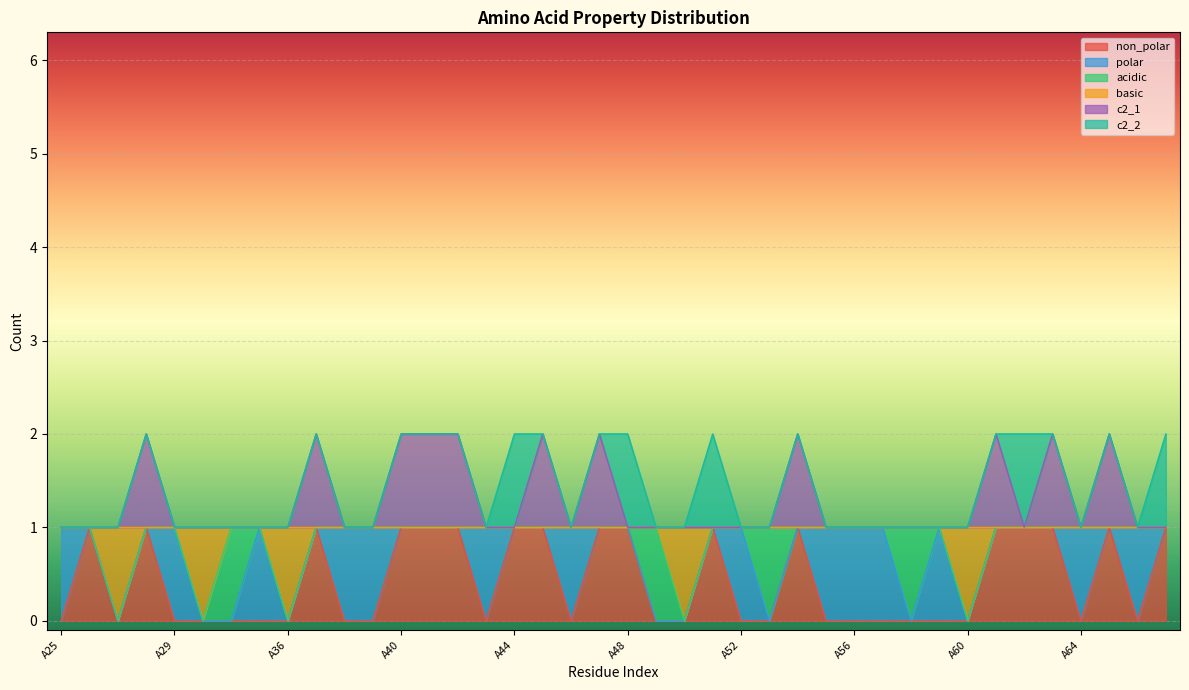

Does the chart display data point markers on the line(s)?

No